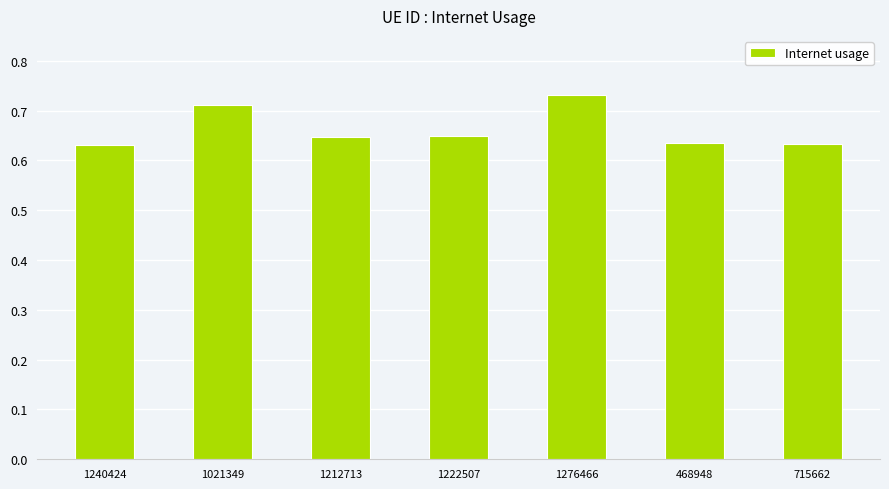

Is it true that the value at 1222507 is 0.2?

False